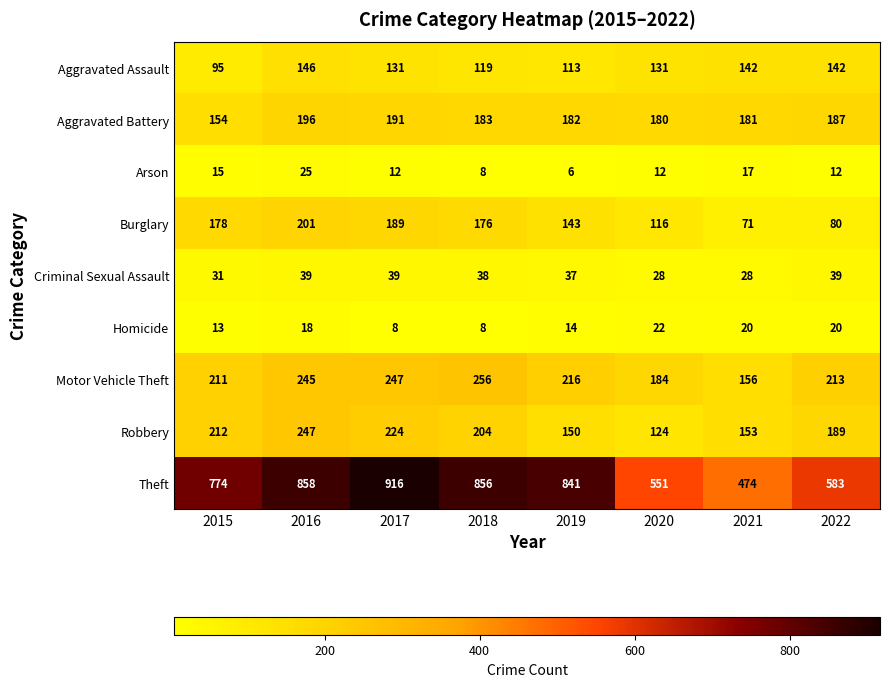

What is the spread (max minus min) of values at 2019?

835